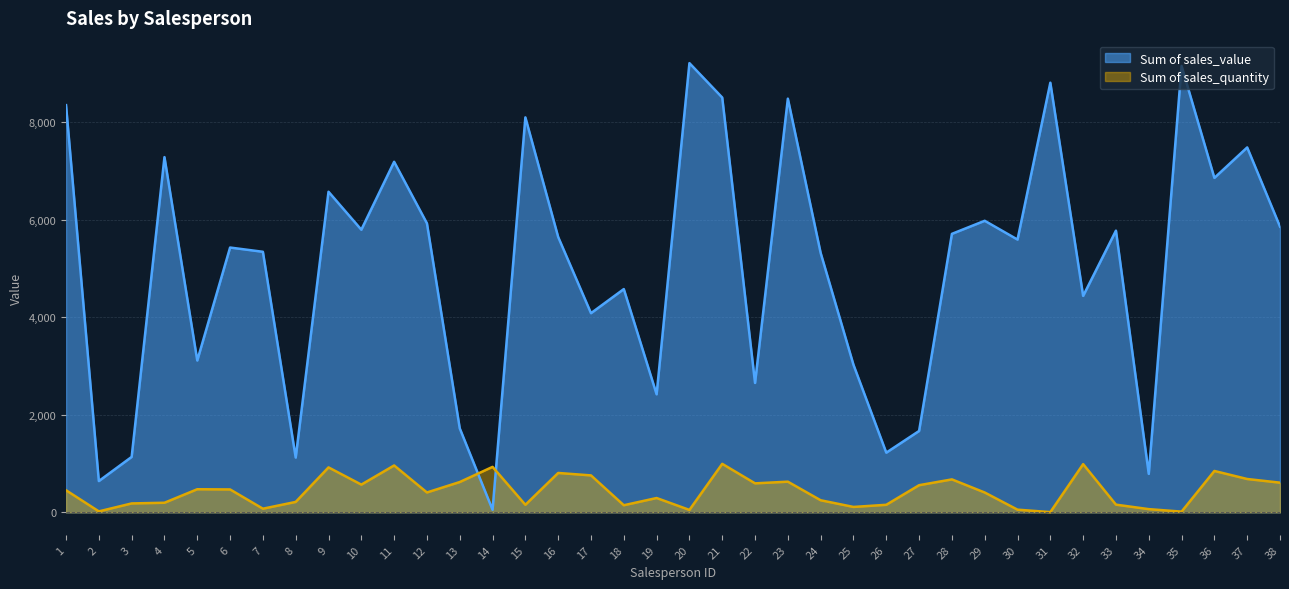

Reading left to right, list all the values displayed in this chart.

Sum of sales_value: 1=8352.0	2=641.7	3=1137.2	4=7286.2	5=3115.0	6=5431.6	7=5344.5	8=1123.7	9=6576.0	10=5797.3	11=7190.6	12=5927.9	13=1723.1	14=52.9	15=8101.1	16=5647.7	17=4085.4	18=4579.6	19=2421.6	20=9214.1	21=8508.1	22=2654.2	23=8485.4	24=5320.7	25=3027.5	26=1224.5	27=1669.2	28=5712.3	29=5980.4	30=5595.2	31=8812.6	32=4439.6	33=5778.4	34=789.0	35=9156.3	36=6860.2	37=7484.9	38=5860.9
Sum of sales_quantity: 1=453.0	2=20.0	3=183.0	4=197.0	5=474.0	6=470.0	7=75.0	8=214.0	9=922.0	10=569.0	11=962.0	12=408.0	13=622.0	14=933.0	15=155.0	16=808.0	17=758.0	18=146.0	19=294.0	20=50.0	21=995.0	22=595.0	23=629.0	24=248.0	25=111.0	26=155.0	27=557.0	28=676.0	29=407.0	30=55.0	31=5.0	32=989.0	33=158.0	34=66.0	35=15.0	36=849.0	37=684.0	38=609.0